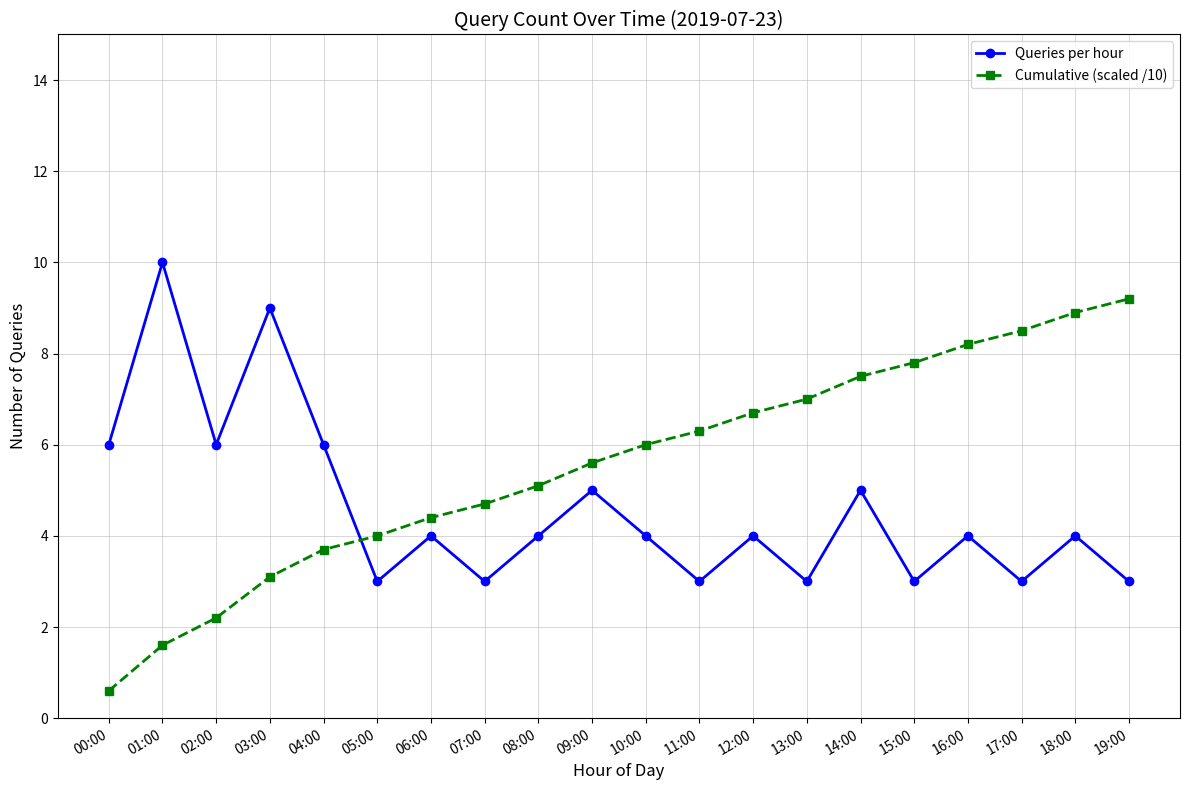

Which series changed the most between 02:00 and 08:00?

Cumulative (scaled /10)